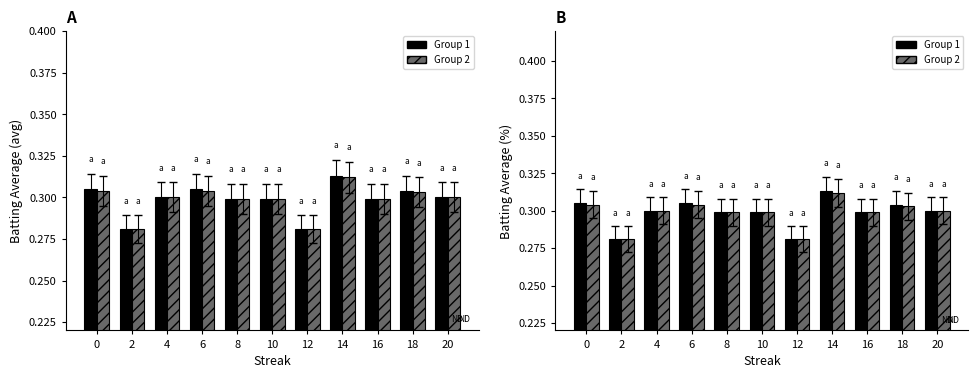

Where is Group 2 nearest to the value 0?

2